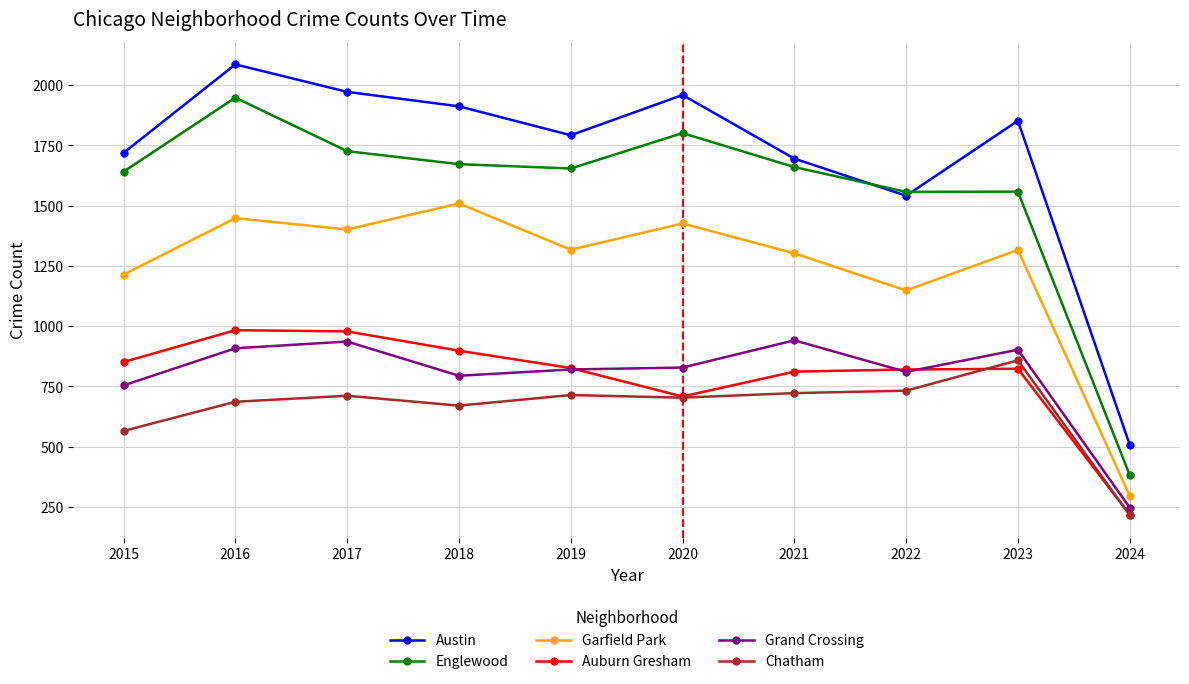

Is it true that Austin equals 750 at 2022?

False